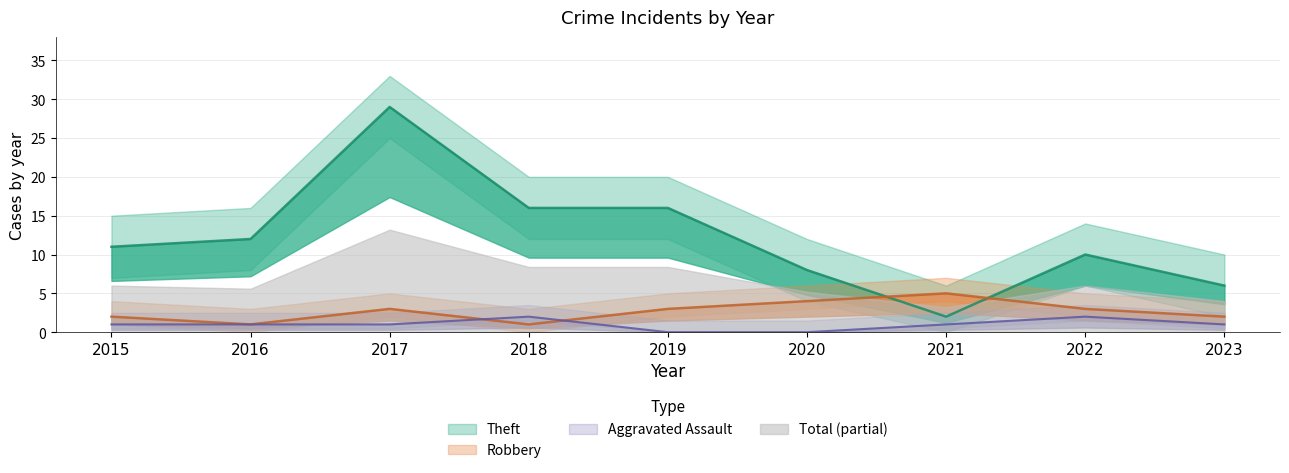

At which category does Theft reach its first local valley?

2021